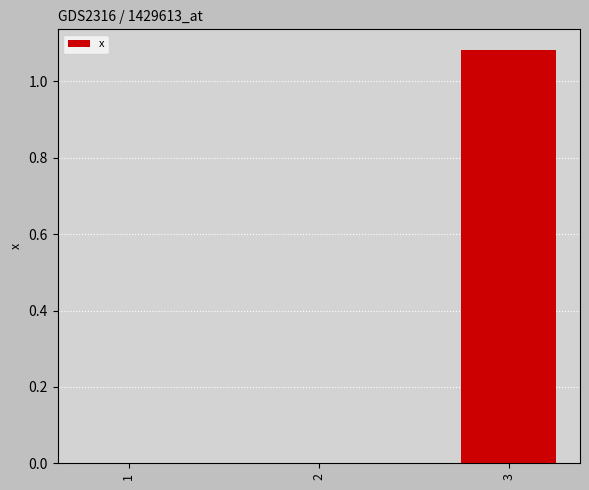

The chart shows a value of 0.0 at 2. True or false?

True